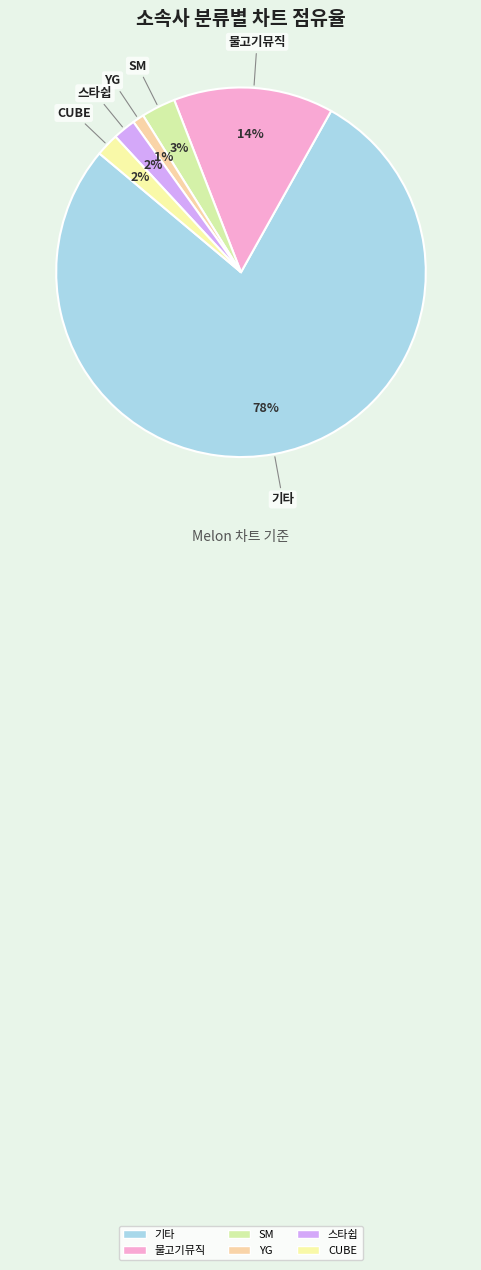

What percentage is the 스타쉽 slice, to the nearest percent?

2%